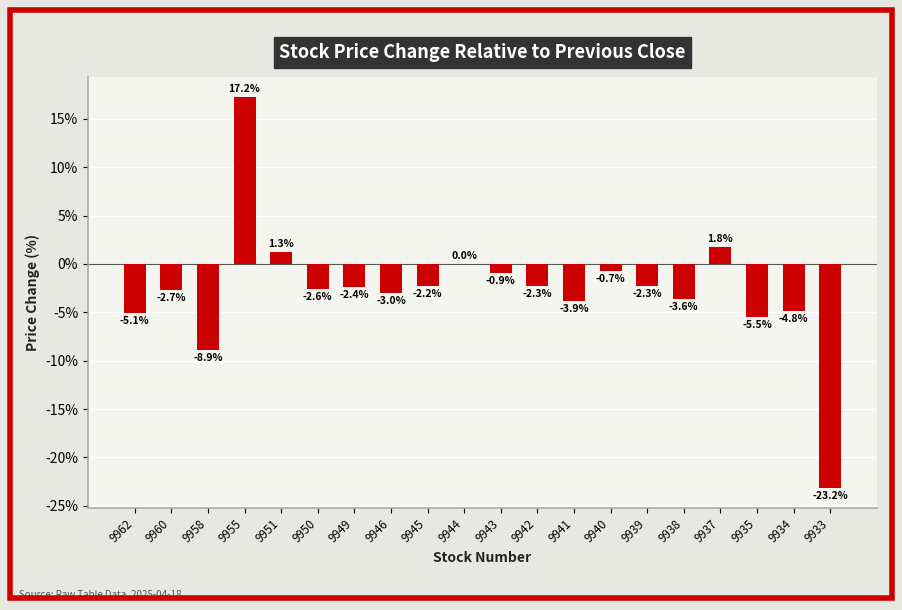

At which category does the chart reach its peak across all series?

9955